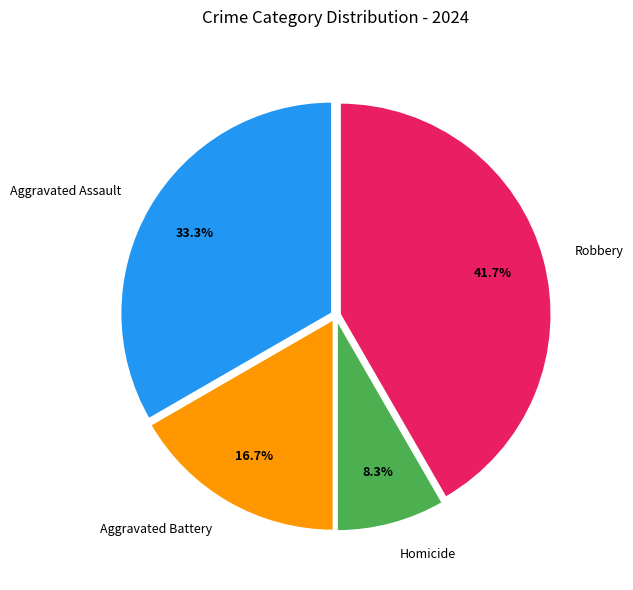

Is there any slice that represents more than half of the pie?

No